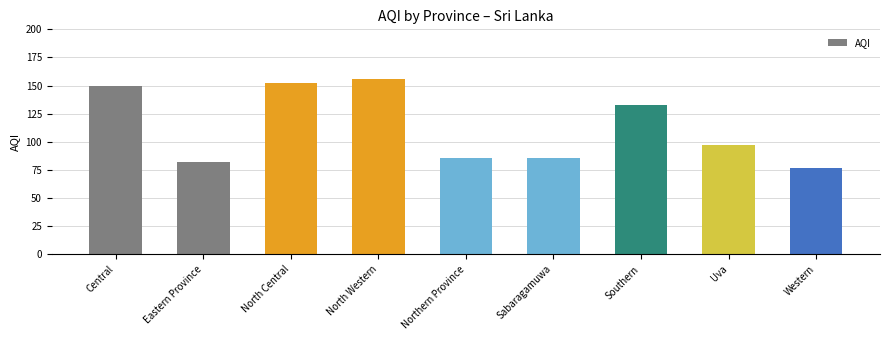

Count the number of categories in the chart.

9